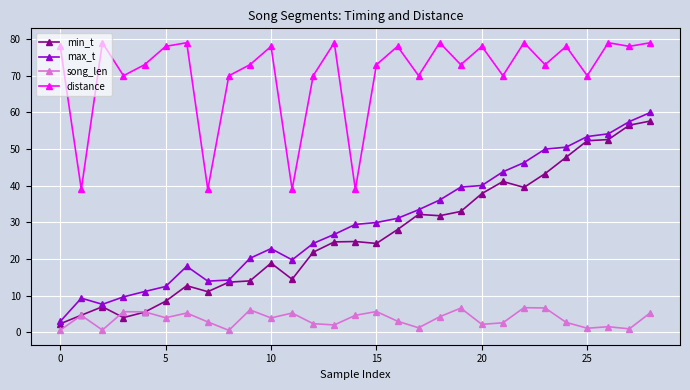

True or false: distance and min_t cross at least once.

False